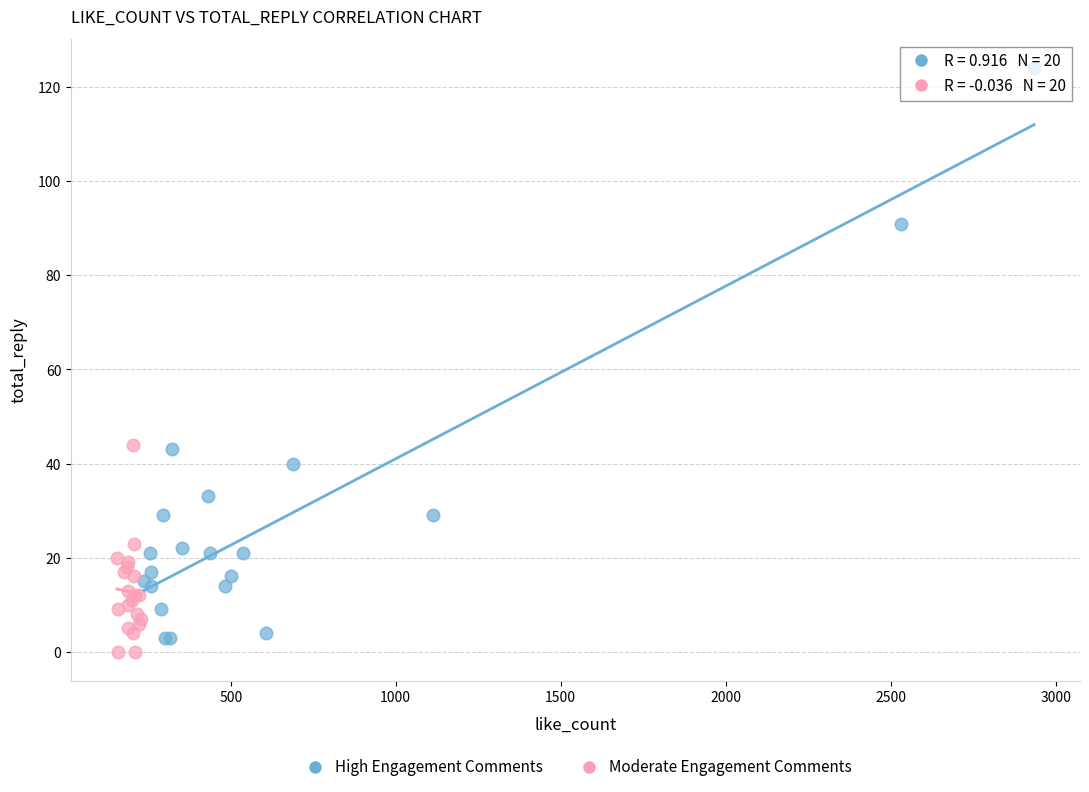

Which series reaches the maximum Y coordinate?

High Engagement Comments